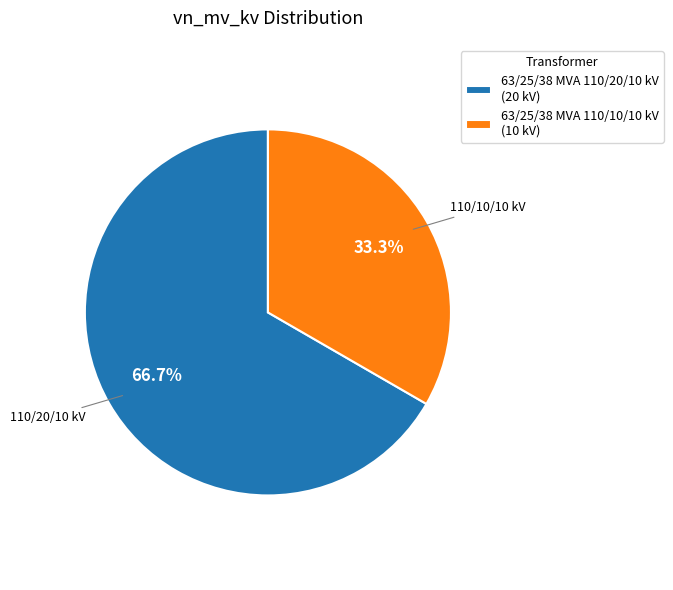

Does any single category account for the majority?

Yes